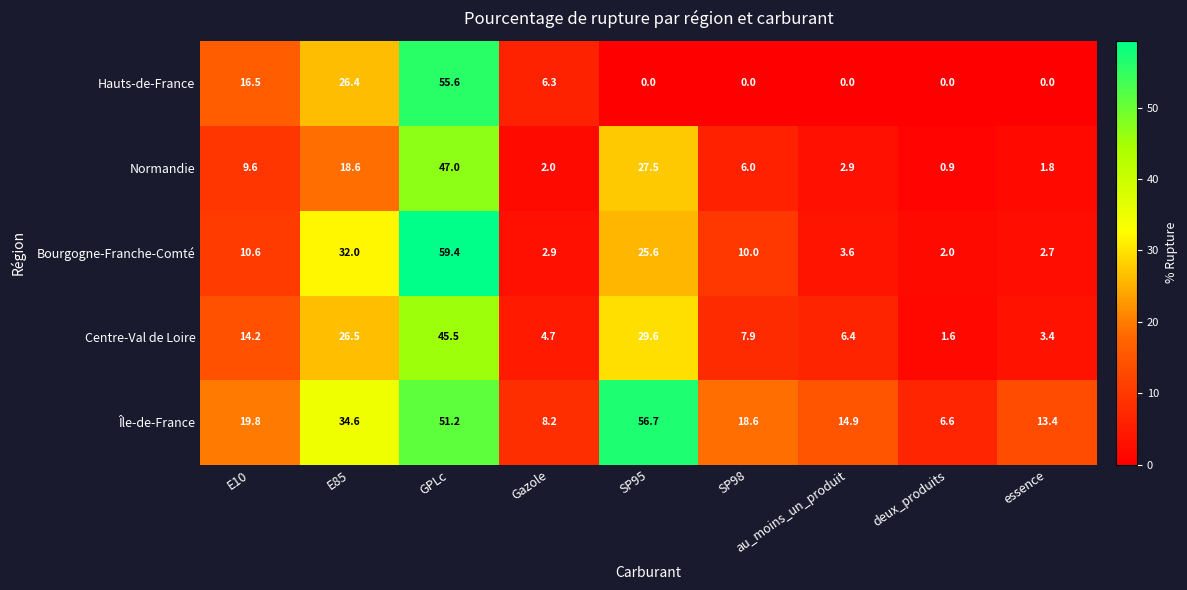

Which series has the largest total across all categories?

Île-de-France